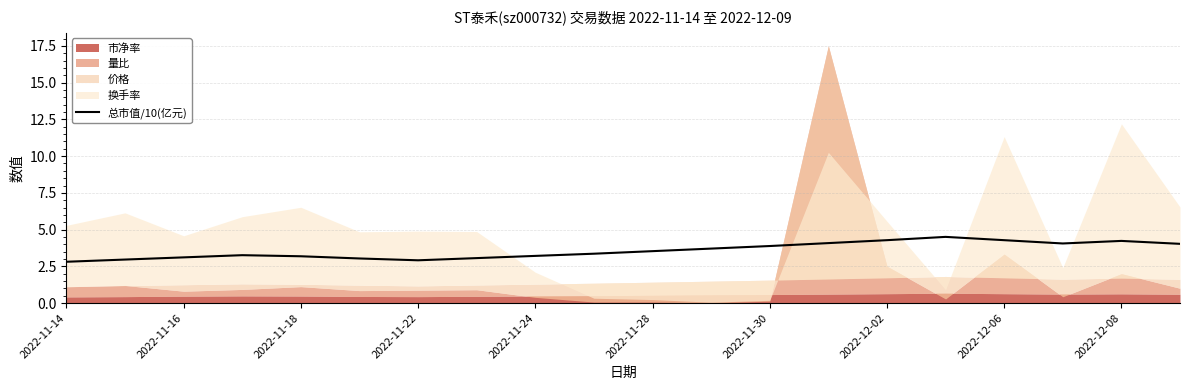

True or false: 总市值/10(亿元) has a value of 5.3 at 2022-11-16.

False